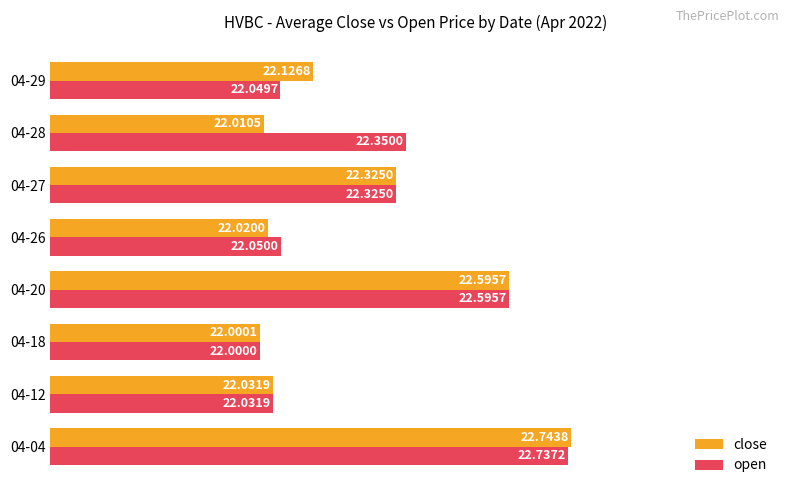

What is the total value across all series at 04-18?

44.0